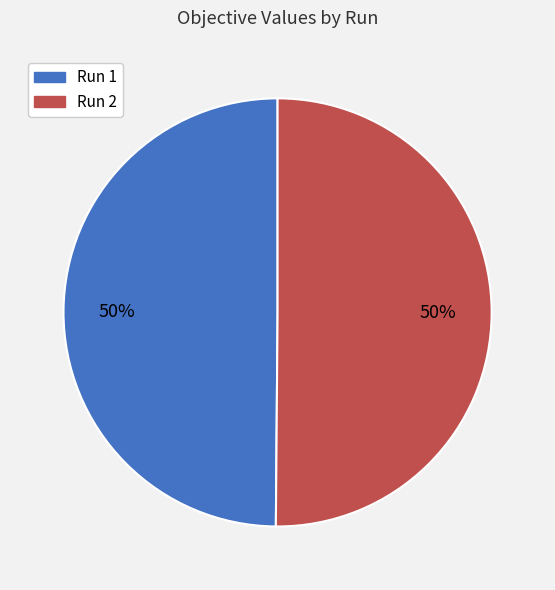

How many slices are in this pie chart?

2